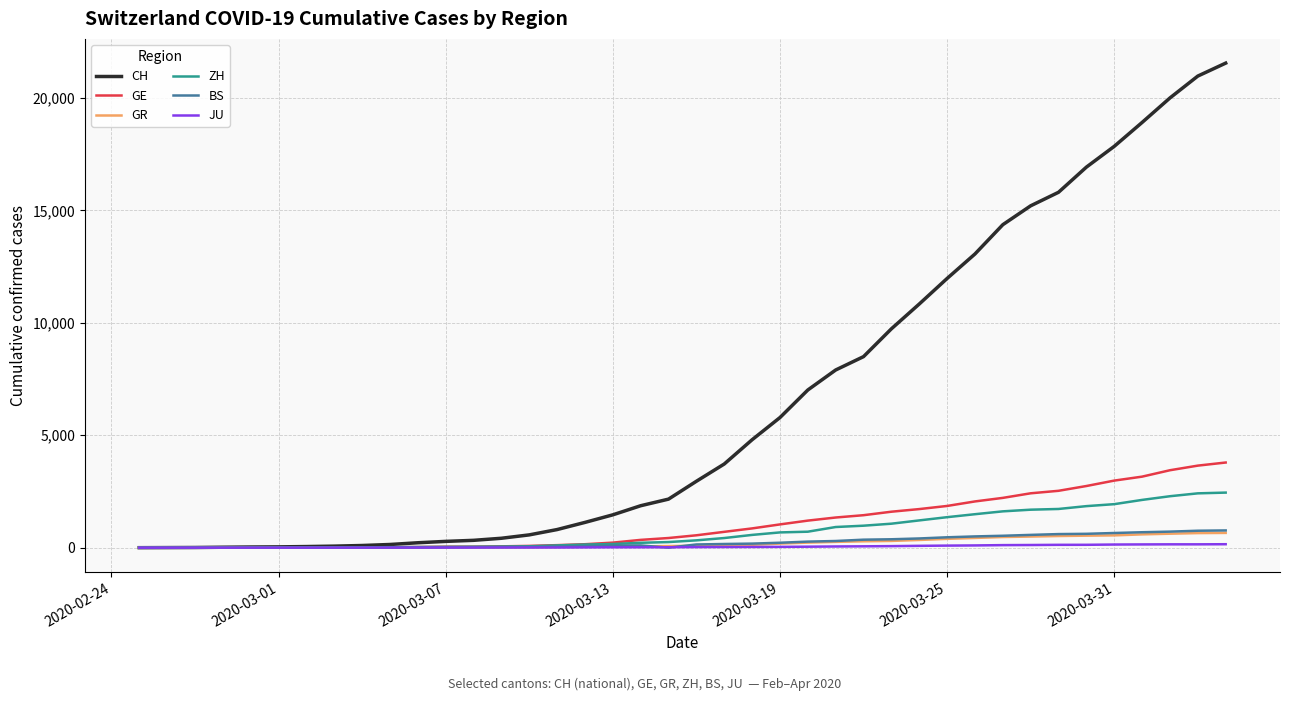

Which series has the largest total across all categories?

CH